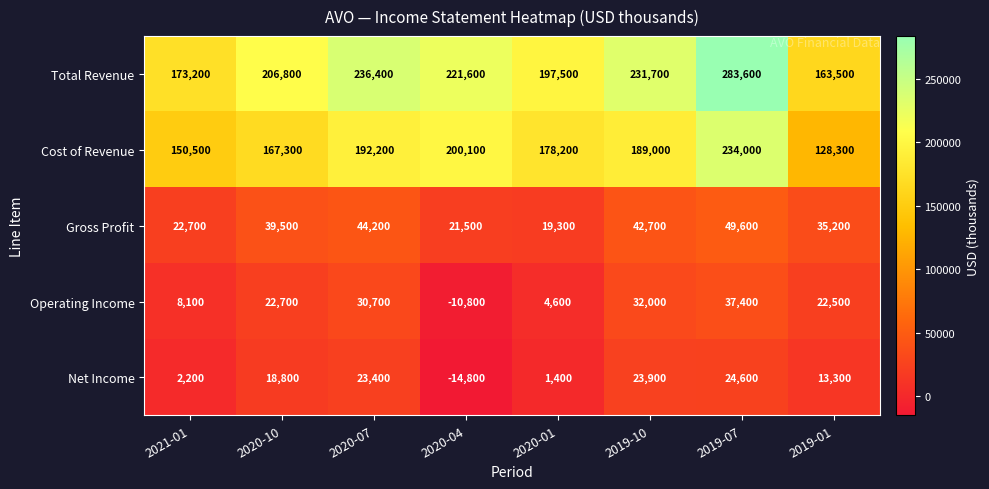

What is the total value across all series at 2021-01?

356700